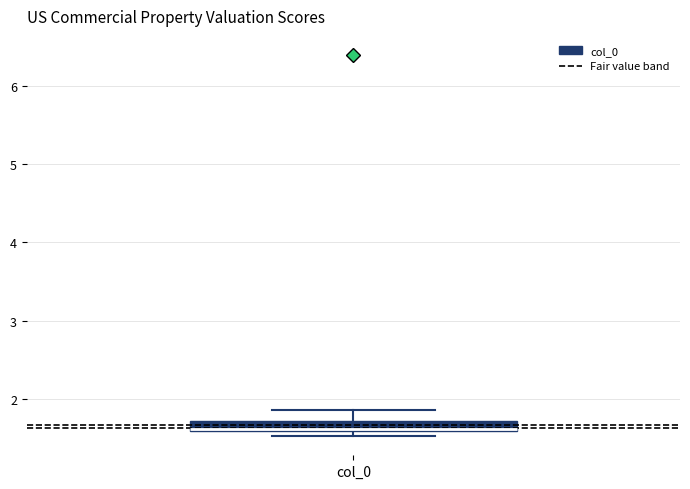

Where is the upper edge of the box for col_0 on the y-axis? The values are not printed on the chart, so give them approximately, as read against the axis.

1.7